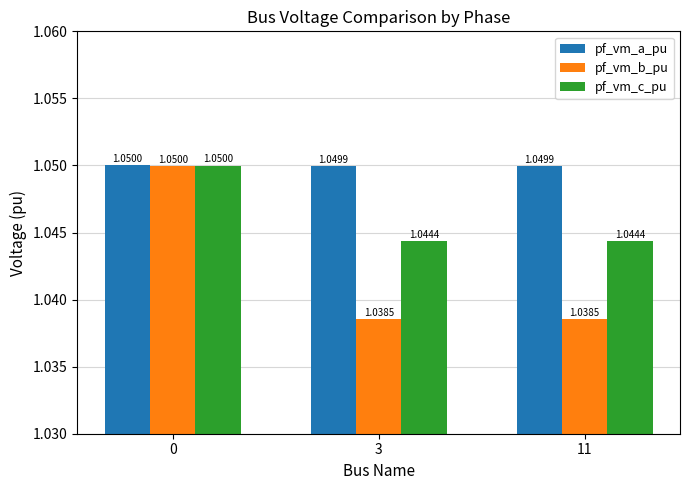

Is the value of pf_vm_c_pu at 11 greater than the value of pf_vm_a_pu at 11?

No